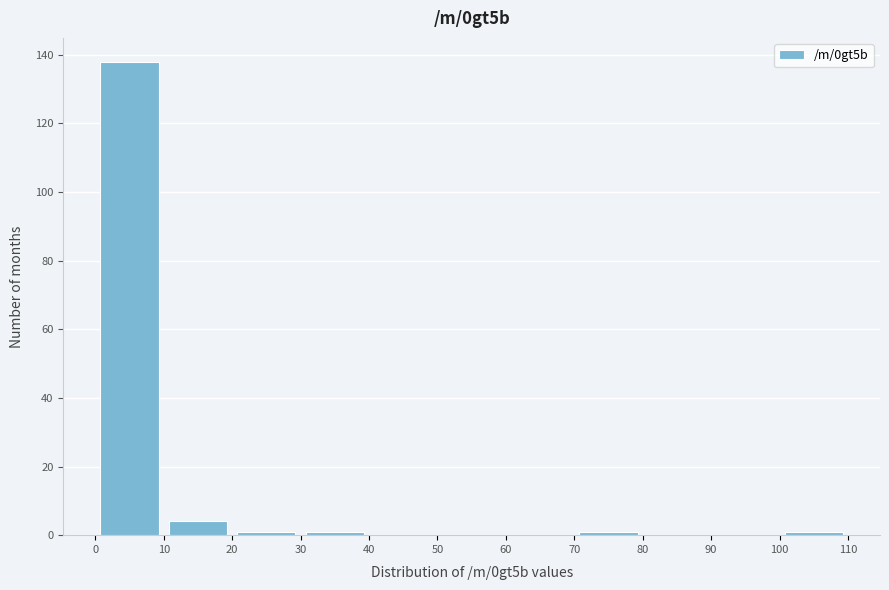

Reading left to right, list every bar in this chart as the range it spans on the x-axis followed by its height. The values are not printed on the chart, so give them approximately, as read against the axis.

0 to 10: 138
10 to 20: 4
20 to 30: under 2
30 to 40: under 2
40 to 50: 0
50 to 60: 0
60 to 70: 0
70 to 80: under 2
80 to 90: 0
90 to 100: 0
100 to 110: under 2